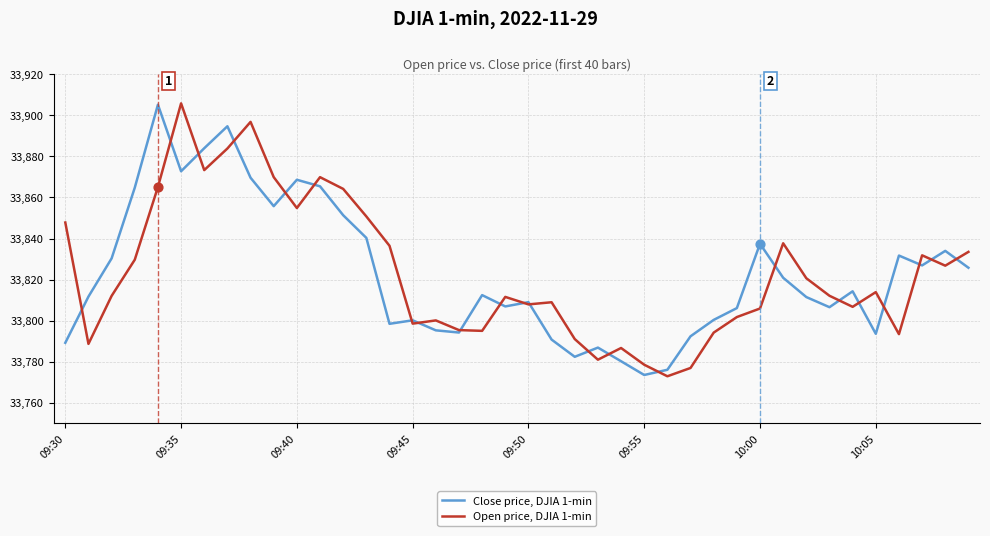

List the series in order of their overall mean, highest first.

Open price, DJIA 1-min, Close price, DJIA 1-min